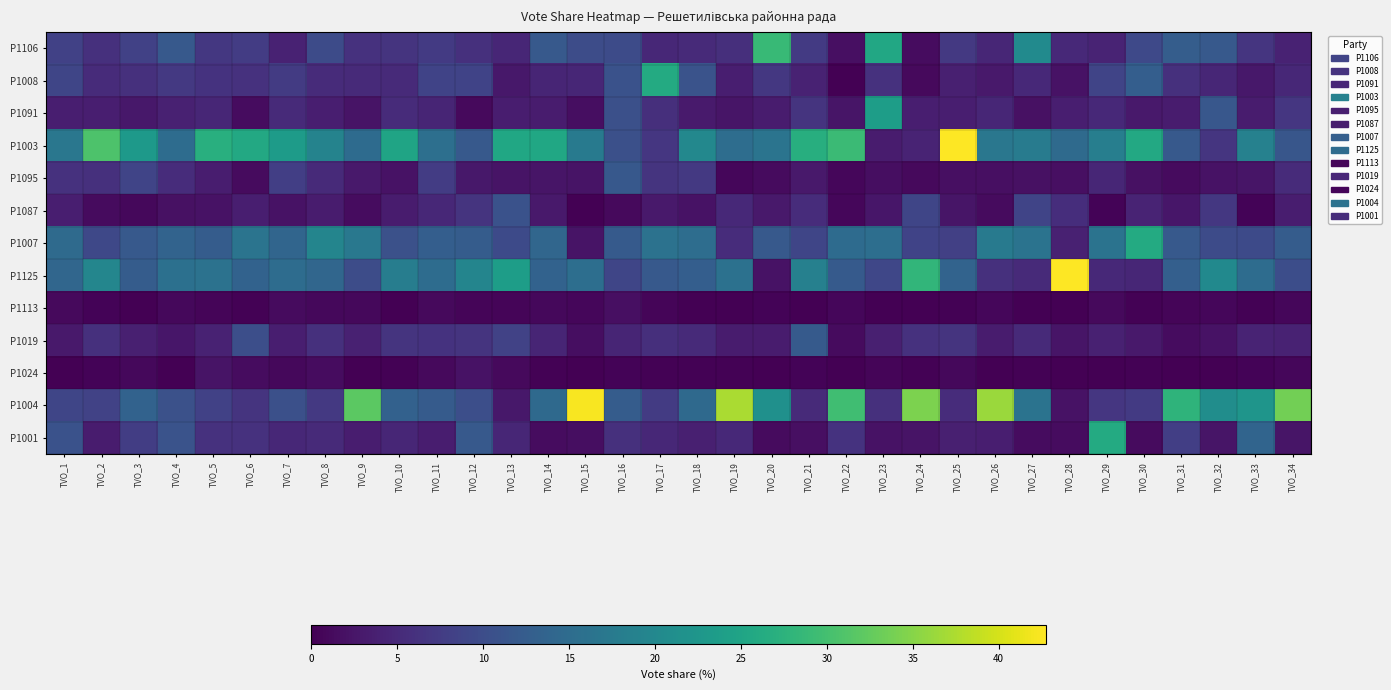

What is the maximum value shown in the chart?

57.5